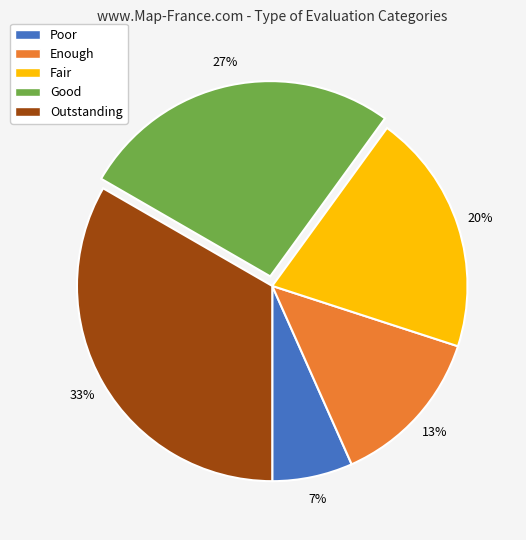

Is it true that Outstanding is 33% of the pie?

True